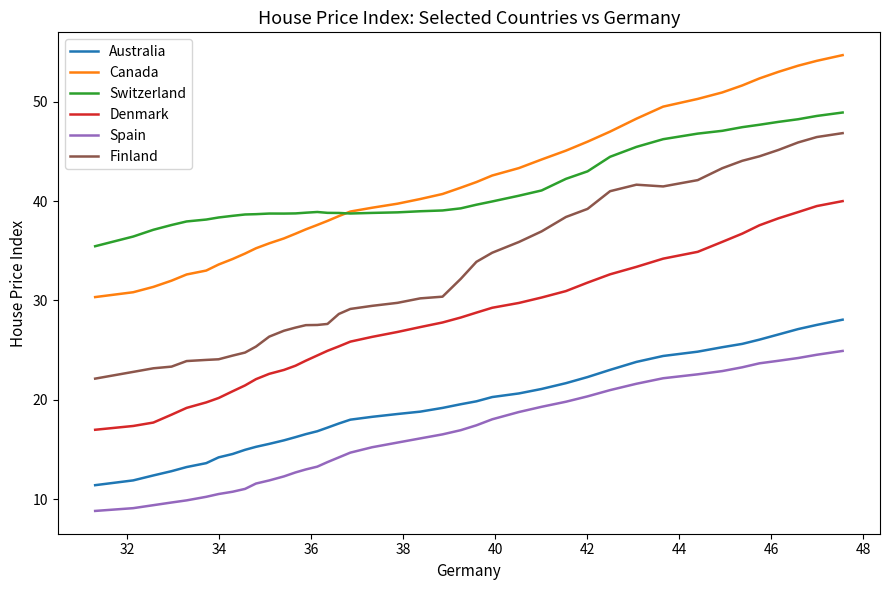

Which series has the largest range (max minus min)?

Finland